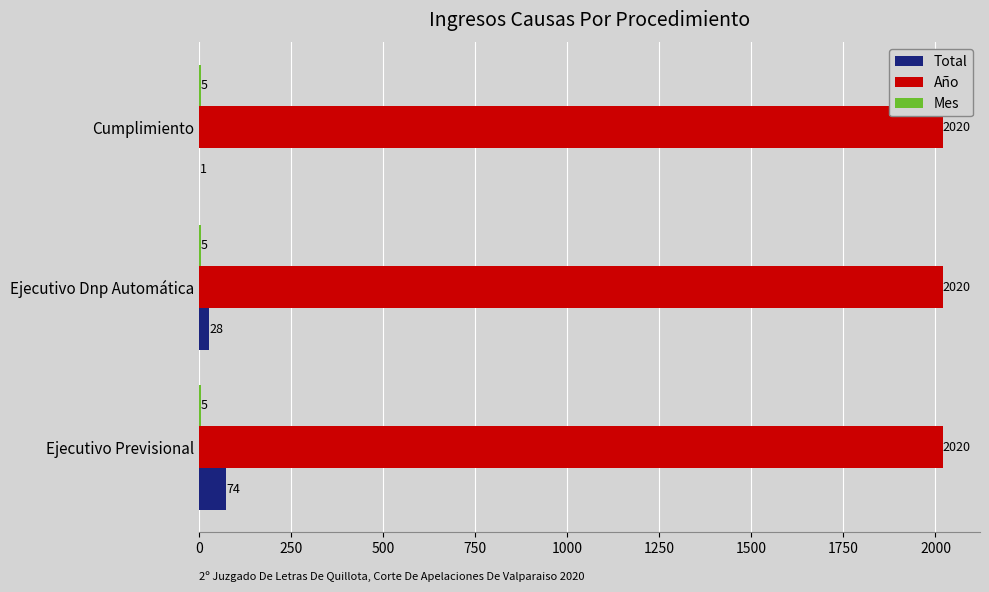

Count the Total values in the range 1 to 74.

3